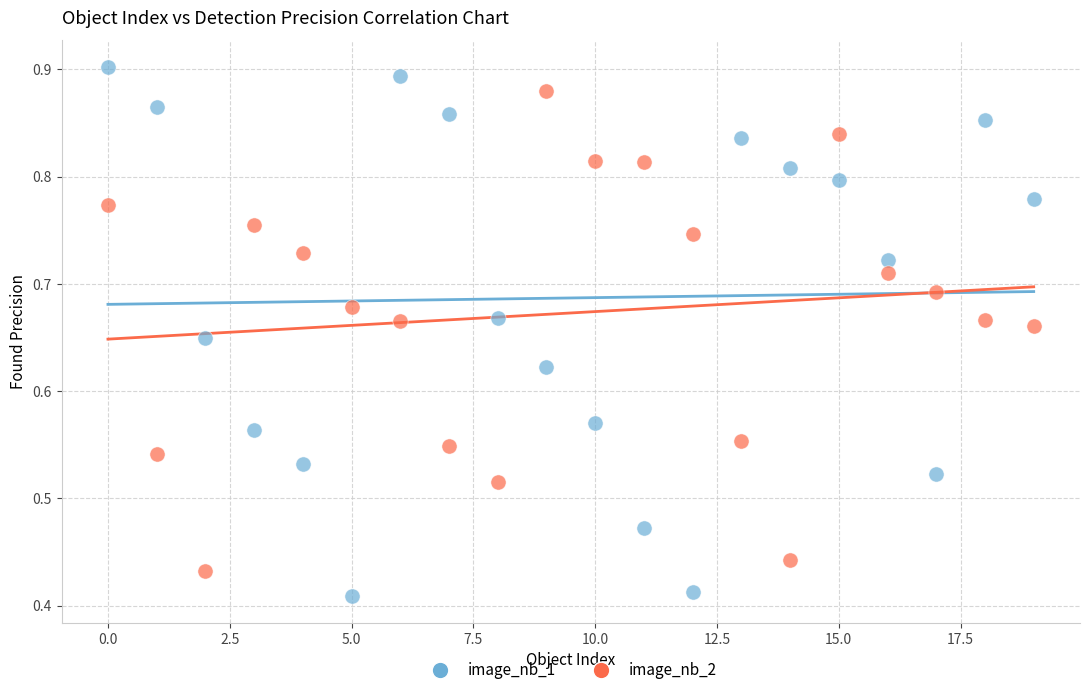

Which series has the widest spread of Y values?

image_nb_1